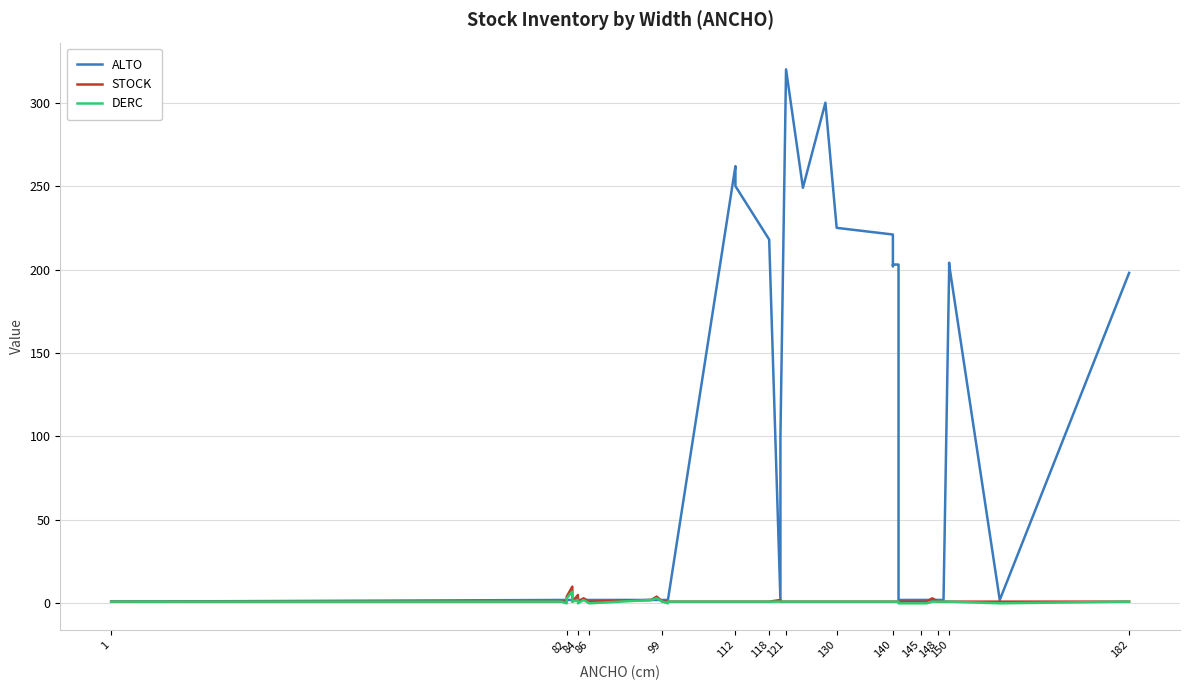

How many lines are shown in the chart?

3